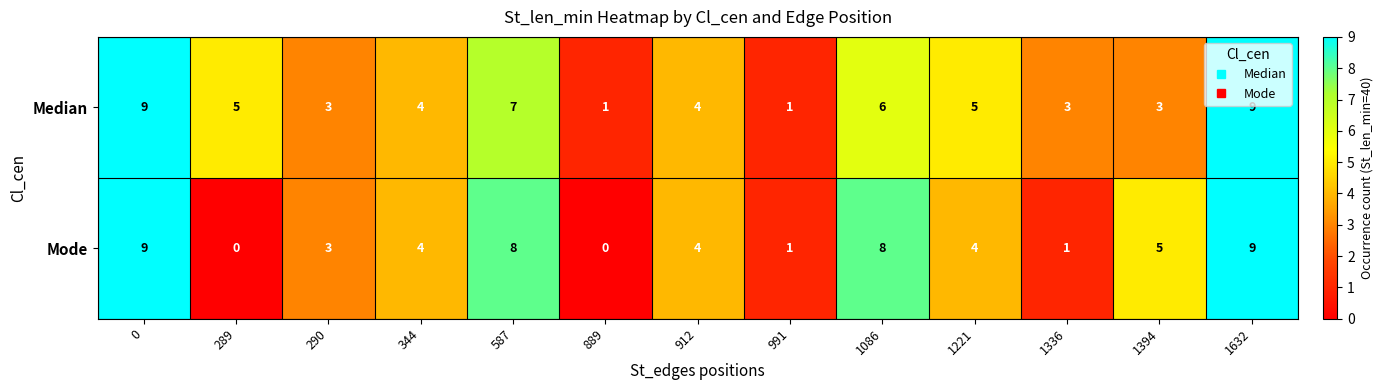

Is it true that Median equals 7 at 289?

False